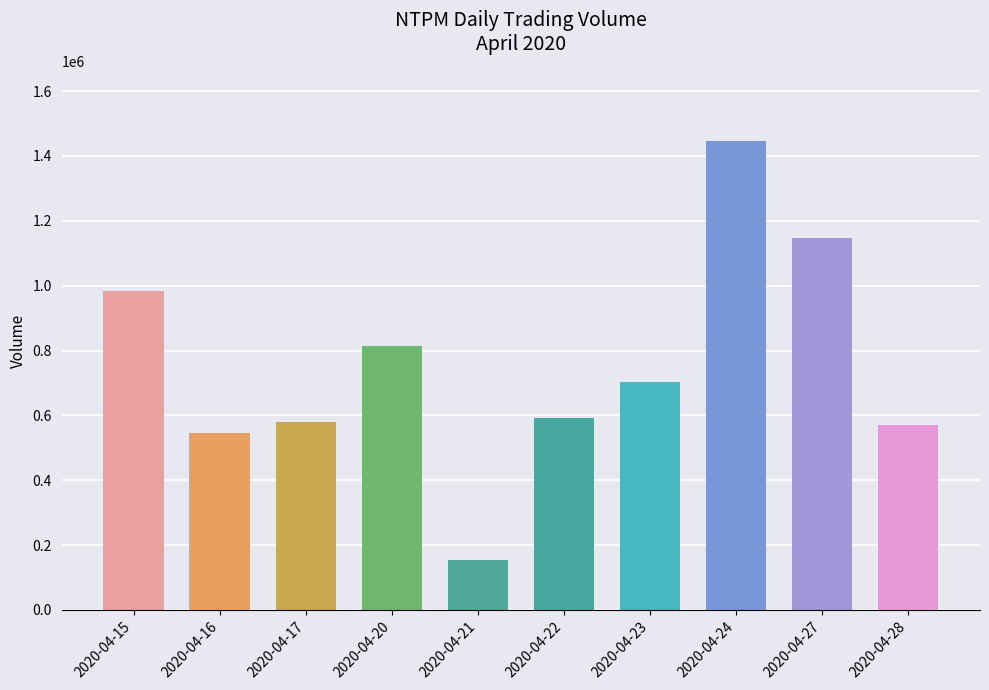

How many series are shown in this chart?

1